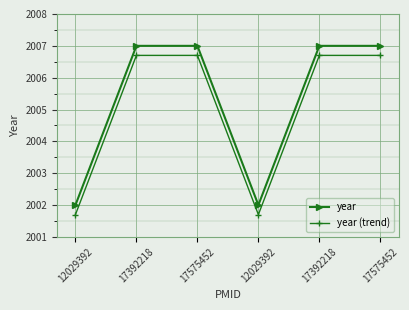

Read the year (trend) value at 17575452.

2006.7